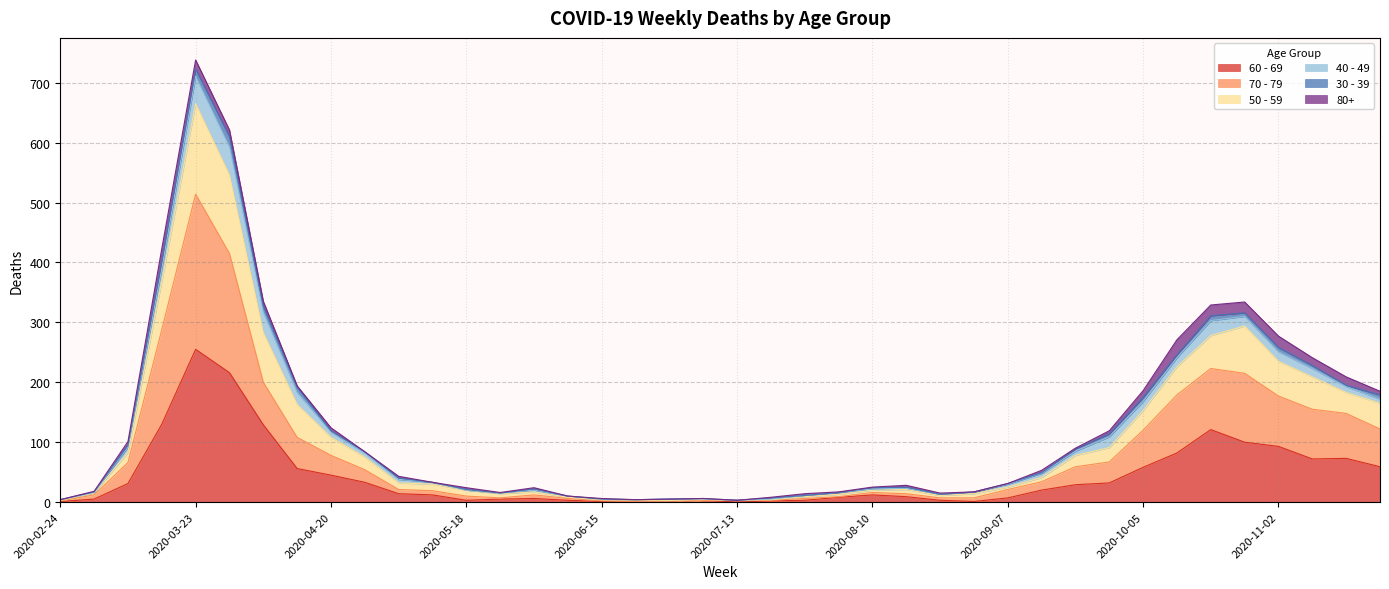

What are all the series names shown in the legend?

60 - 69, 70 - 79, 50 - 59, 40 - 49, 30 - 39, 80+